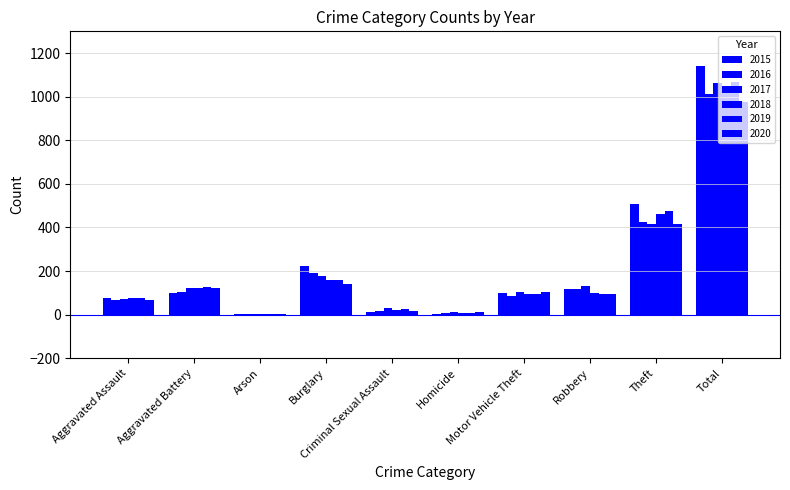

What is the spread (max minus min) of values at Burglary?

83